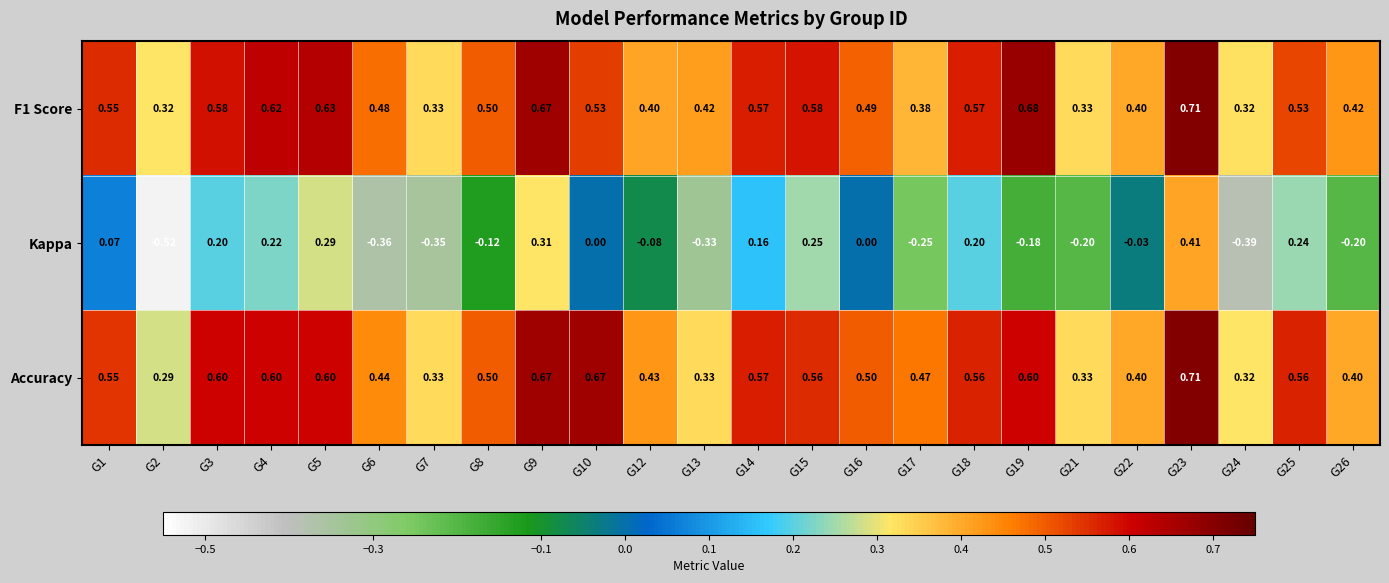

Which series changed the most between G18 and G22?

Kappa